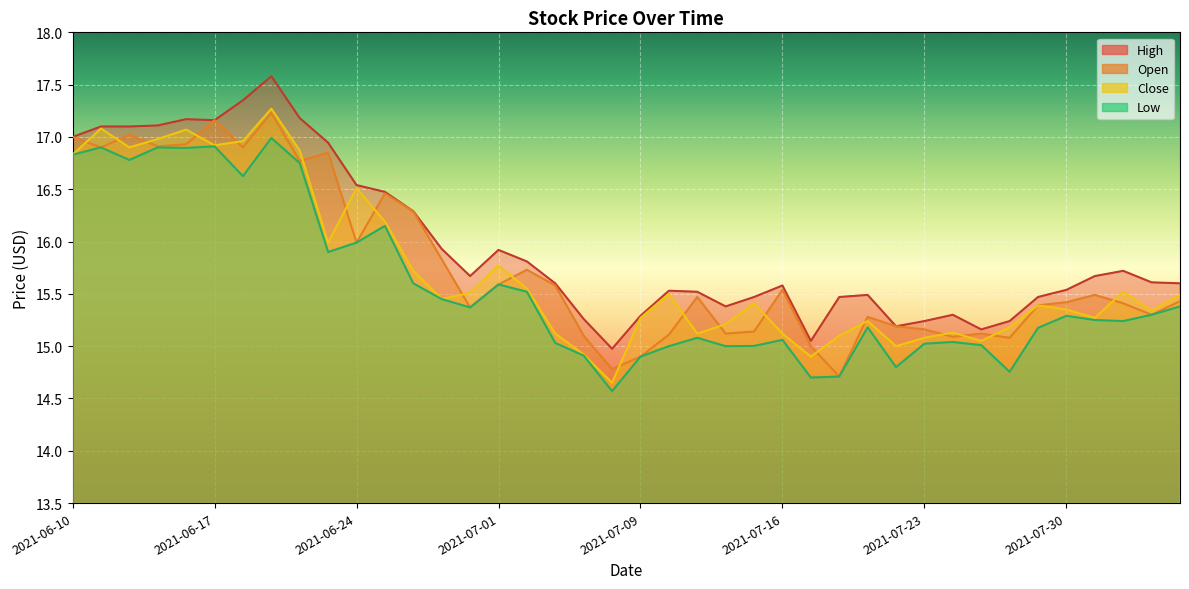

How many interior local valleys does the close series have?

11